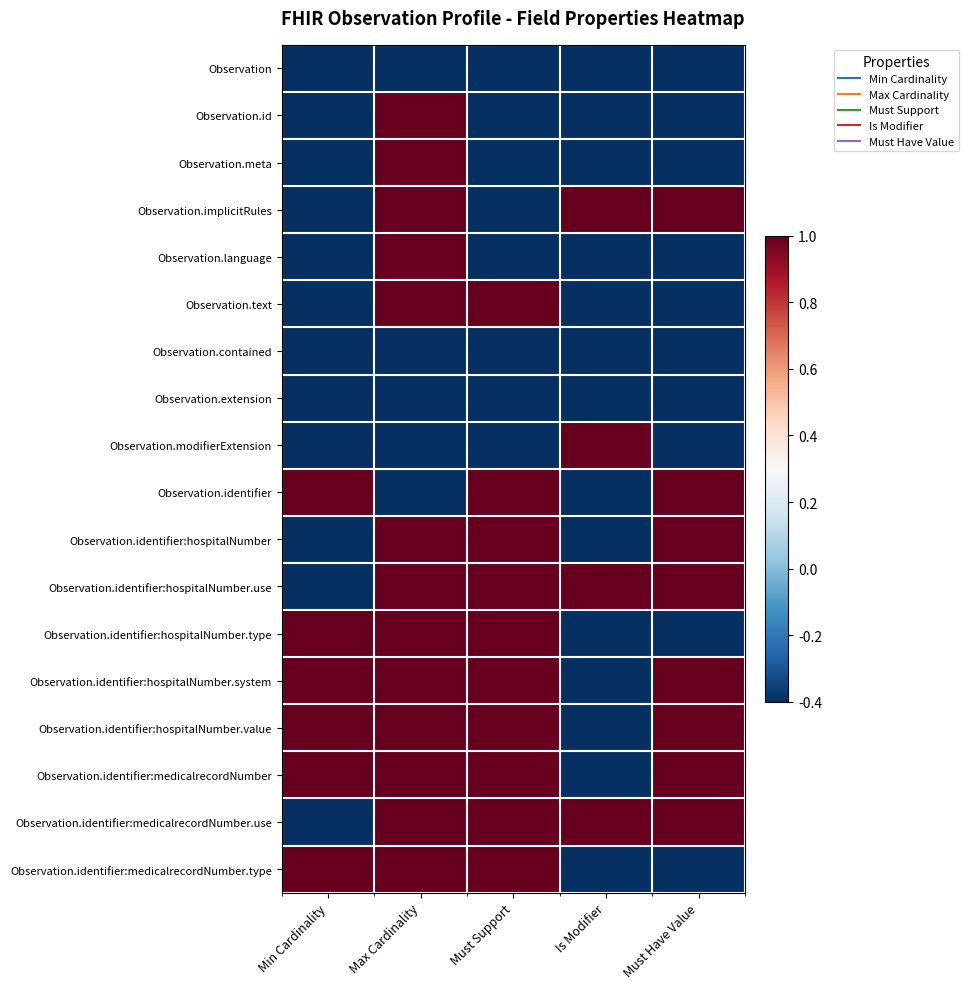

Reading left to right, what are all the values shown in this chart?

Observation: Min Cardinality=-0.4	Max Cardinality=-0.4	Must Support=-0.4	Is Modifier=-0.4	Must Have Value=-0.4
Observation.id: Min Cardinality=-0.4	Max Cardinality=1.0	Must Support=-0.4	Is Modifier=-0.4	Must Have Value=-0.4
Observation.meta: Min Cardinality=-0.4	Max Cardinality=1.0	Must Support=-0.4	Is Modifier=-0.4	Must Have Value=-0.4
Observation.implicitRules: Min Cardinality=-0.4	Max Cardinality=1.0	Must Support=-0.4	Is Modifier=1.0	Must Have Value=1.0
Observation.language: Min Cardinality=-0.4	Max Cardinality=1.0	Must Support=-0.4	Is Modifier=-0.4	Must Have Value=-0.4
Observation.text: Min Cardinality=-0.4	Max Cardinality=1.0	Must Support=1.0	Is Modifier=-0.4	Must Have Value=-0.4
Observation.contained: Min Cardinality=-0.4	Max Cardinality=-0.4	Must Support=-0.4	Is Modifier=-0.4	Must Have Value=-0.4
Observation.extension: Min Cardinality=-0.4	Max Cardinality=-0.4	Must Support=-0.4	Is Modifier=-0.4	Must Have Value=-0.4
Observation.modifierExtension: Min Cardinality=-0.4	Max Cardinality=-0.4	Must Support=-0.4	Is Modifier=1.0	Must Have Value=-0.4
Observation.identifier: Min Cardinality=1.0	Max Cardinality=-0.4	Must Support=1.0	Is Modifier=-0.4	Must Have Value=1.0
Observation.identifier:hospitalNumber: Min Cardinality=-0.4	Max Cardinality=1.0	Must Support=1.0	Is Modifier=-0.4	Must Have Value=1.0
Observation.identifier:hospitalNumber.use: Min Cardinality=-0.4	Max Cardinality=1.0	Must Support=1.0	Is Modifier=1.0	Must Have Value=1.0
Observation.identifier:hospitalNumber.type: Min Cardinality=1.0	Max Cardinality=1.0	Must Support=1.0	Is Modifier=-0.4	Must Have Value=-0.4
Observation.identifier:hospitalNumber.system: Min Cardinality=1.0	Max Cardinality=1.0	Must Support=1.0	Is Modifier=-0.4	Must Have Value=1.0
Observation.identifier:hospitalNumber.value: Min Cardinality=1.0	Max Cardinality=1.0	Must Support=1.0	Is Modifier=-0.4	Must Have Value=1.0
Observation.identifier:medicalrecordNumber: Min Cardinality=1.0	Max Cardinality=1.0	Must Support=1.0	Is Modifier=-0.4	Must Have Value=1.0
Observation.identifier:medicalrecordNumber.use: Min Cardinality=-0.4	Max Cardinality=1.0	Must Support=1.0	Is Modifier=1.0	Must Have Value=1.0
Observation.identifier:medicalrecordNumber.type: Min Cardinality=1.0	Max Cardinality=1.0	Must Support=1.0	Is Modifier=-0.4	Must Have Value=-0.4